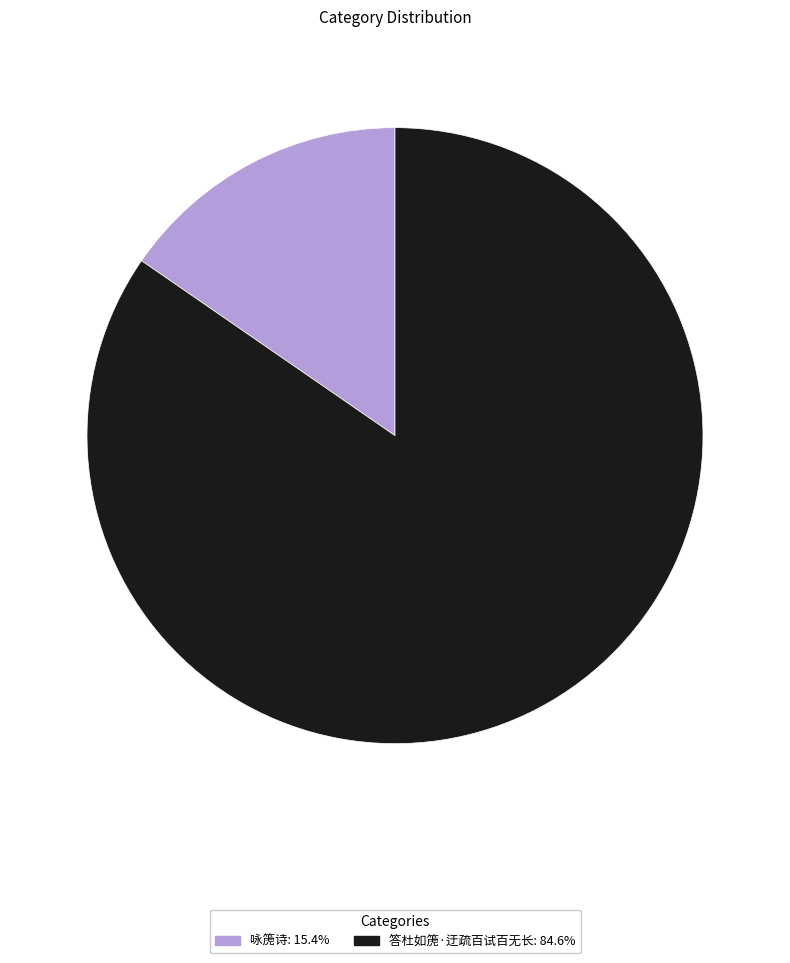

Which slice is the smallest?

咏箎诗